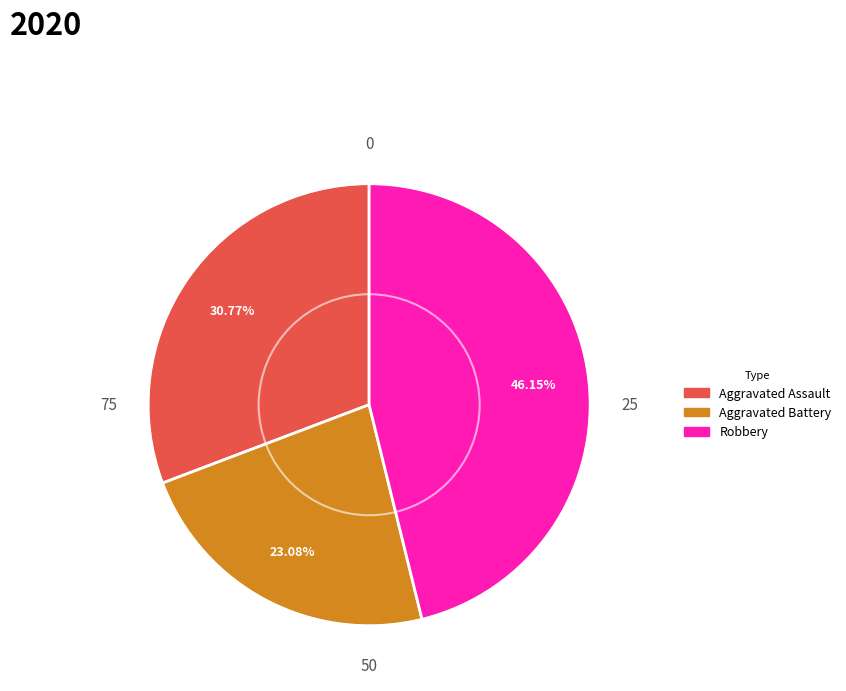

Is there a majority slice in this chart?

No